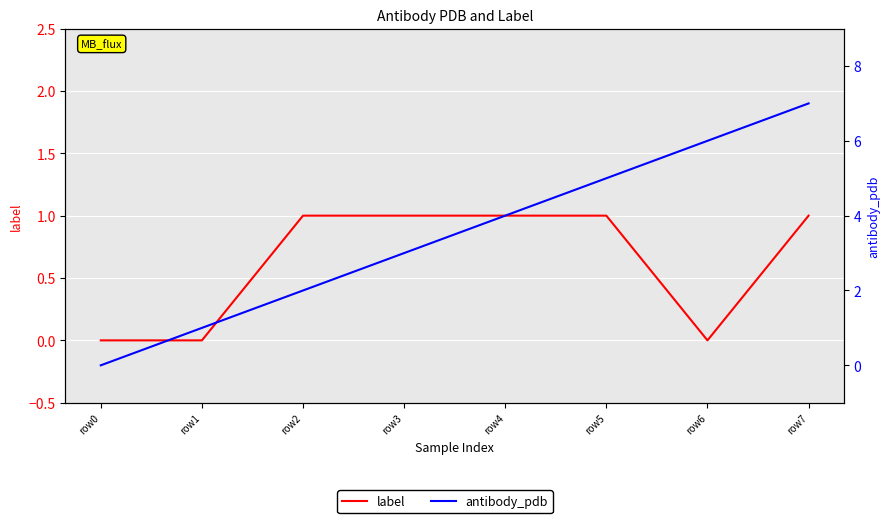

Is the value of label at row1 greater than the value of antibody_pdb at row0?

No